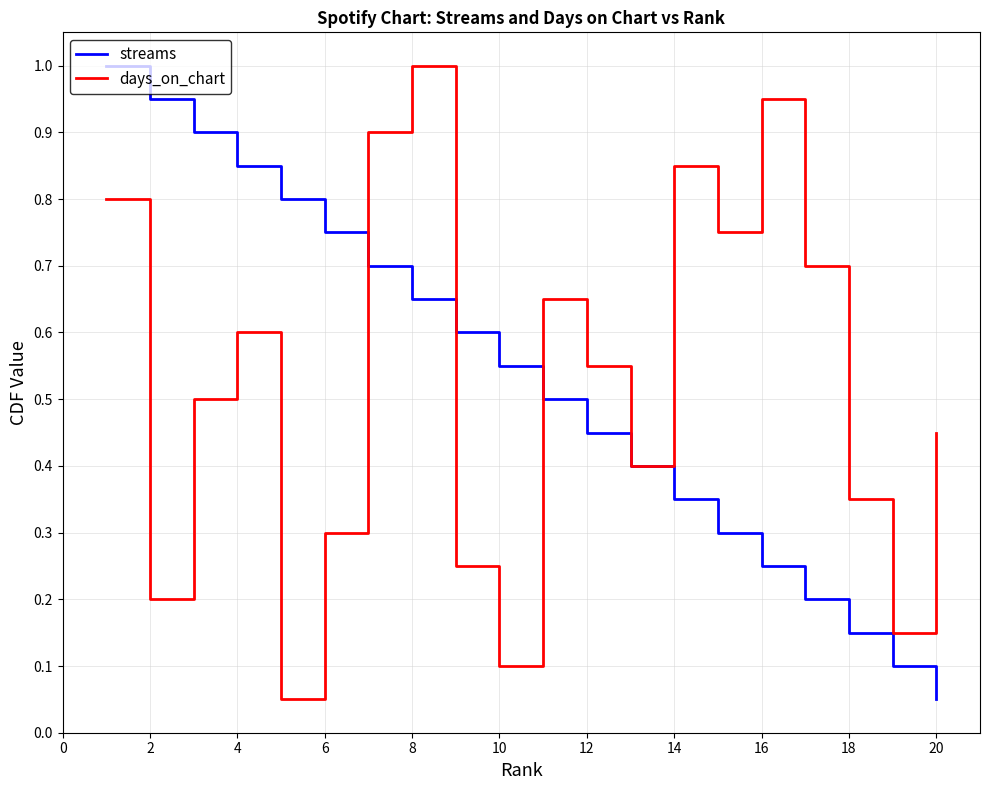

Is this an area chart (filled region under the line)?

No